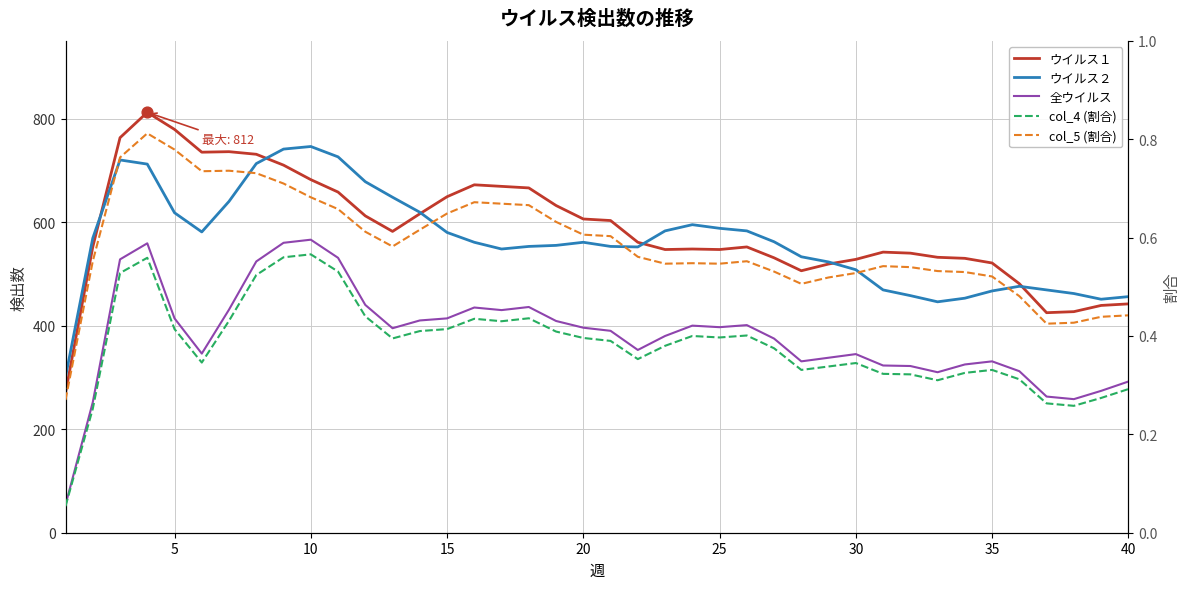

Which series contains the highest Y value?

ウイルス１